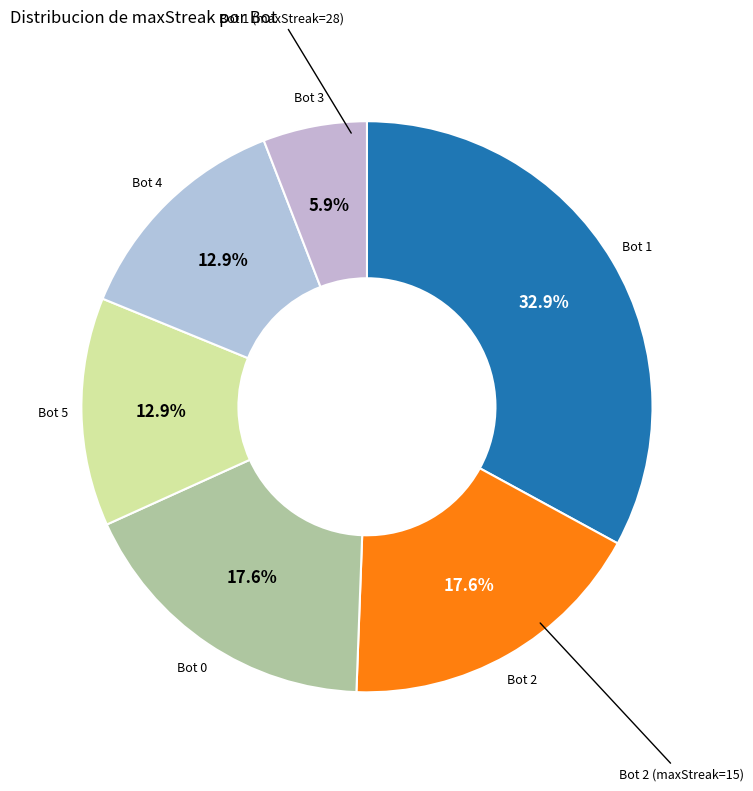

Combined, do Bot 5 and Bot 2 account for over 50%?

No